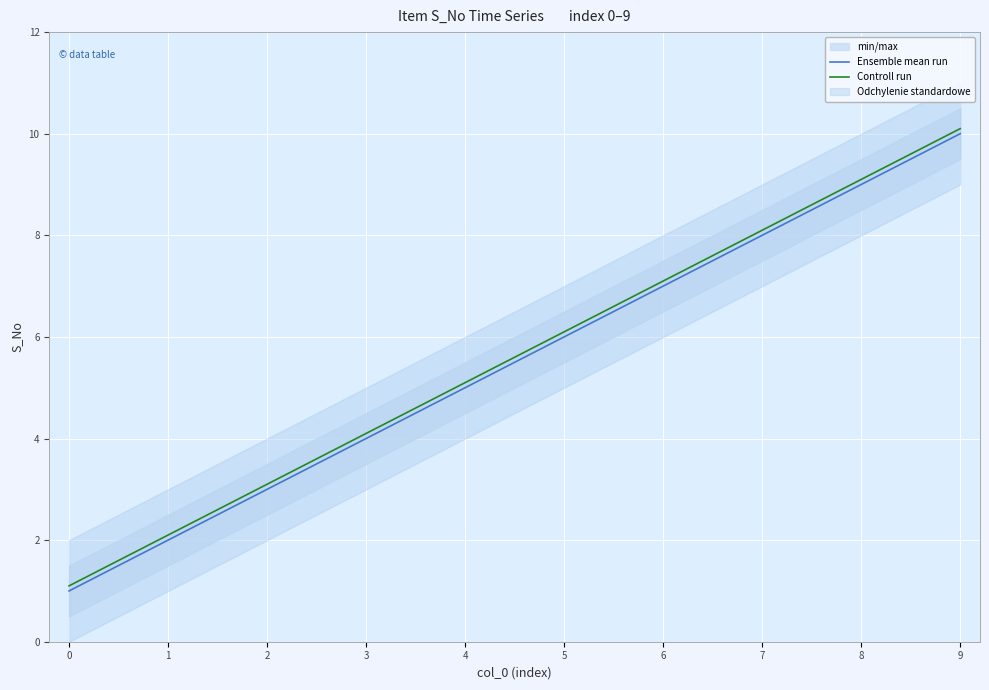

Is it true that Ensemble mean run equals 10.7 at 5?

False